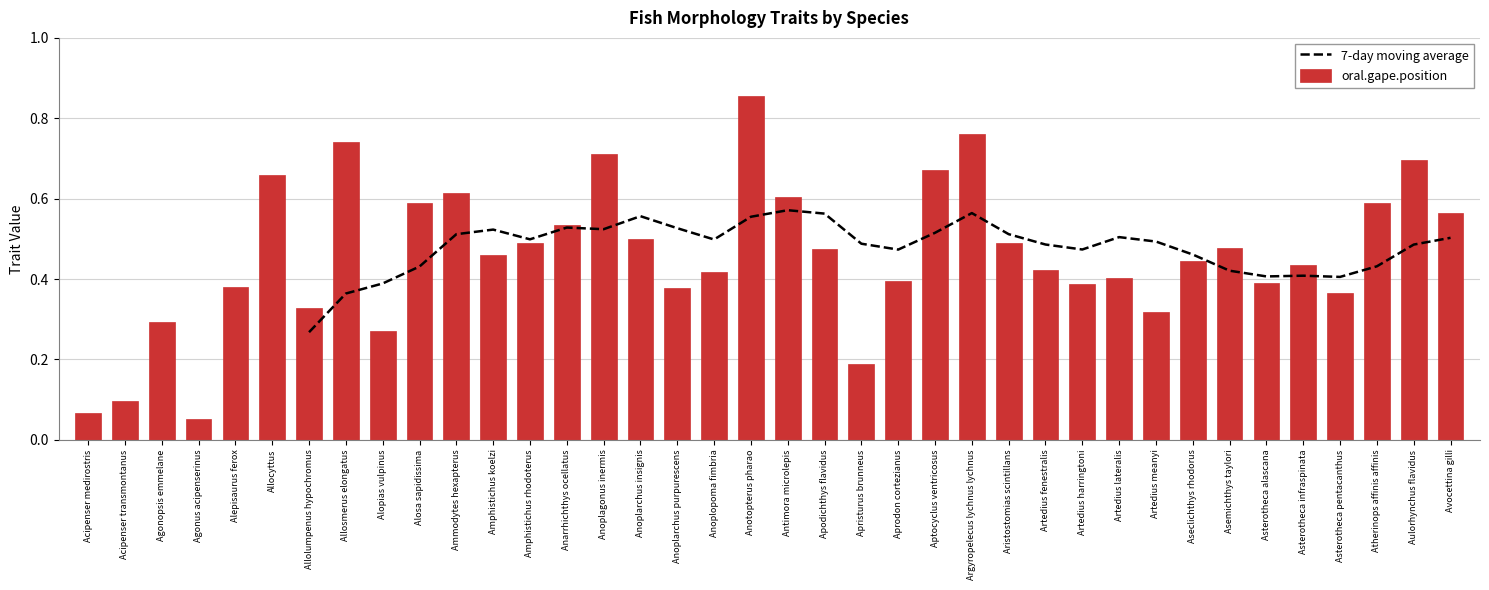

The value of oral.gape.position at Aseclichthys rhodorus is 0.6. True or false?

False